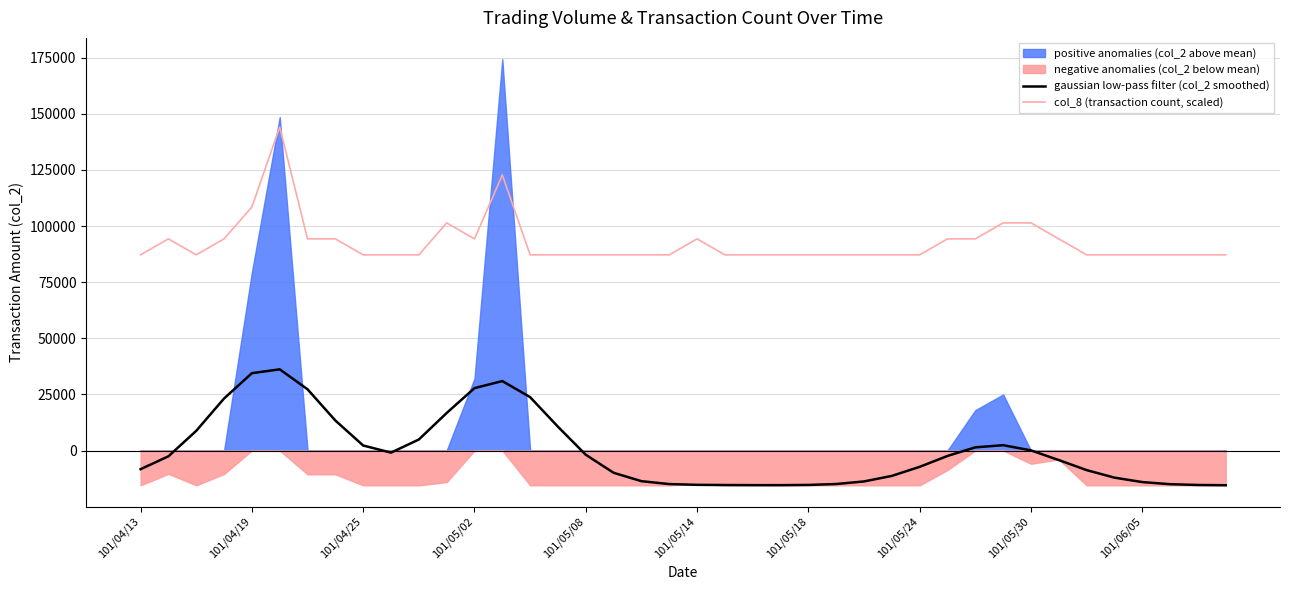

True or false: col_8 (transaction count, scaled) and gaussian low-pass filter (col_2 smoothed) cross at least once.

False